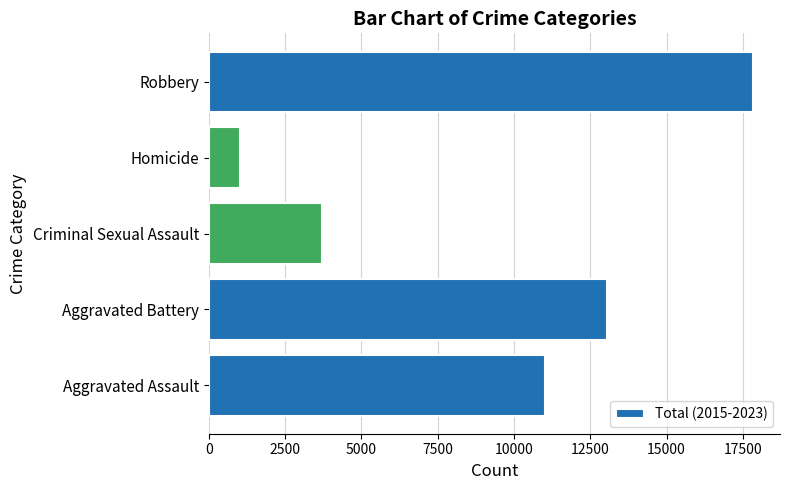

Rank the categories by value from lowest to highest.

Homicide, Criminal Sexual Assault, Aggravated Assault, Aggravated Battery, Robbery